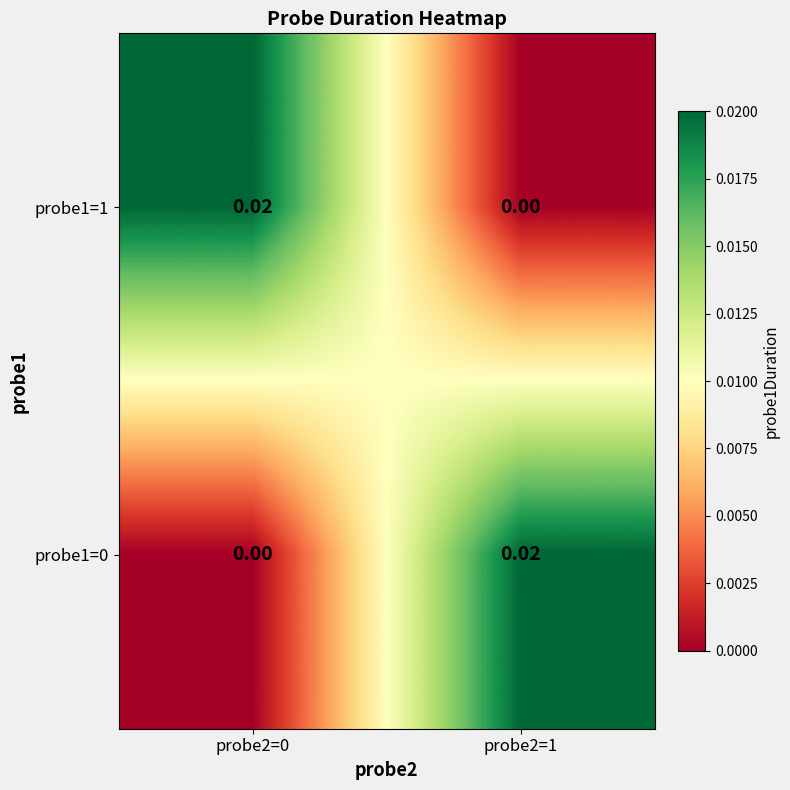

Is the value of probe1=0 at probe2=1 greater than the value of probe1=1 at probe2=1?

Yes